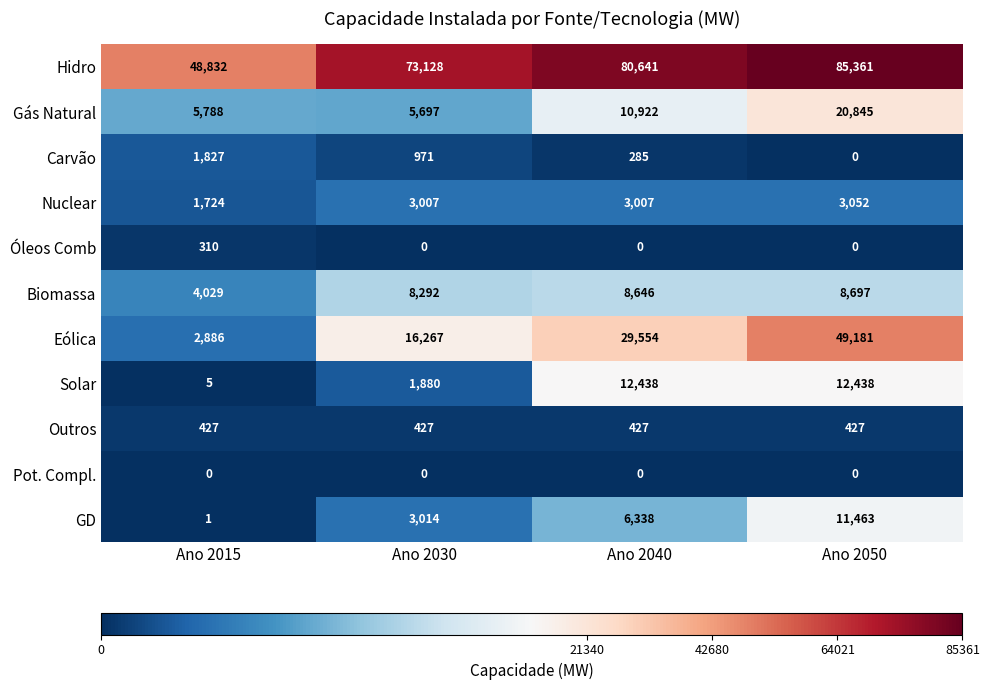

Is the value of Pot. Compl. at Ano 2030 greater than the value of Eólica at Ano 2050?

No